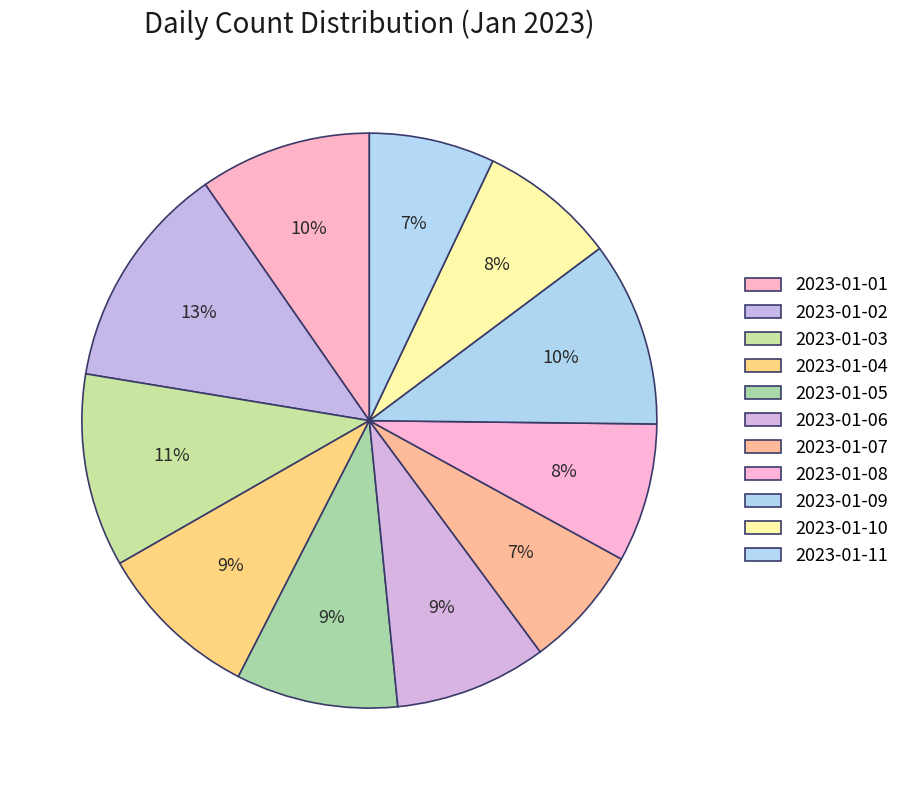

What is the ratio of the value at 2023-01-07 to the value at 2023-01-11?

1.0